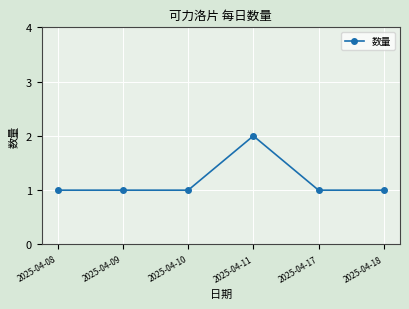

How many distinct data groups are displayed?

1